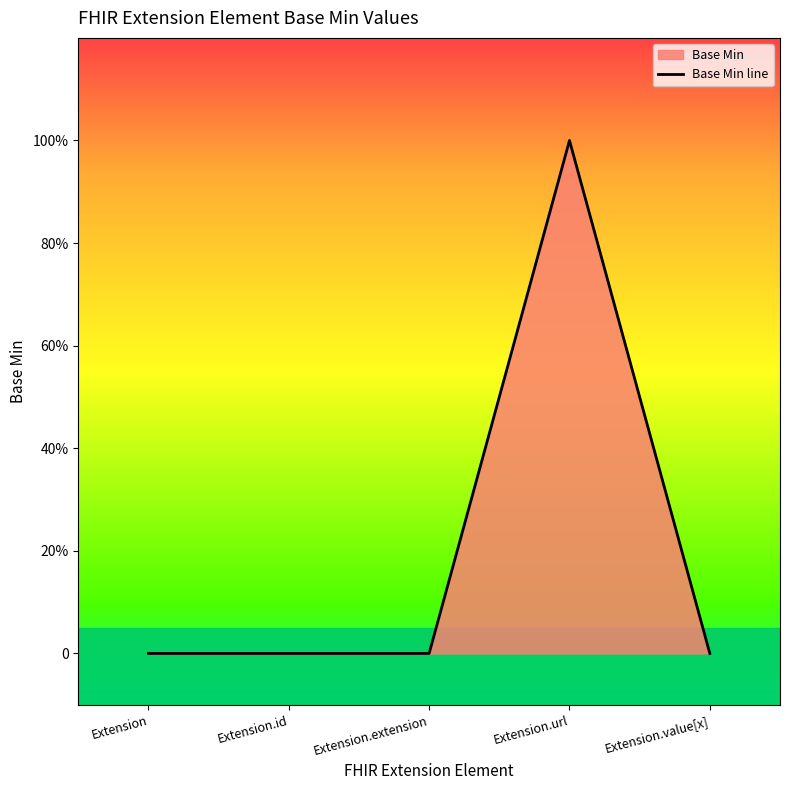

What is the label of the 4th point from the right?

Extension.id